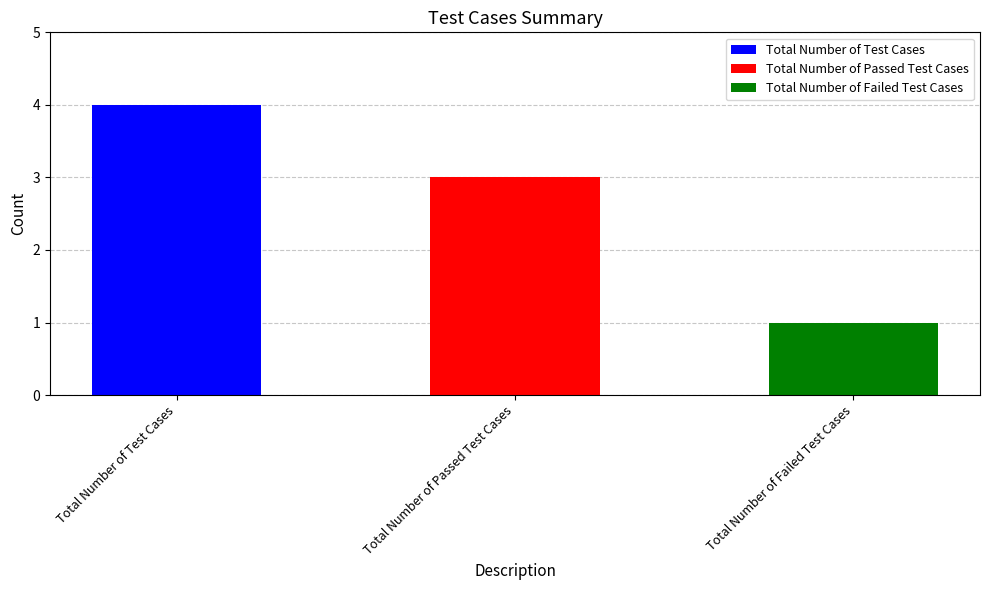

What is the minimum value shown in the chart?

1